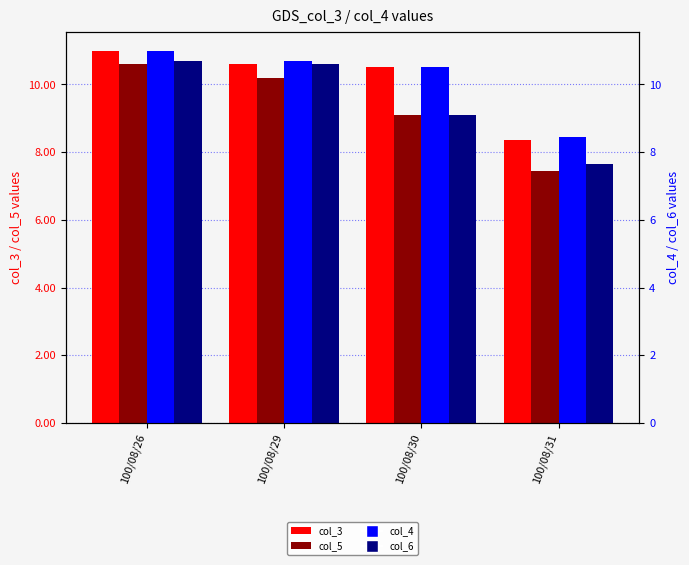

How many distinct data groups are displayed?

4